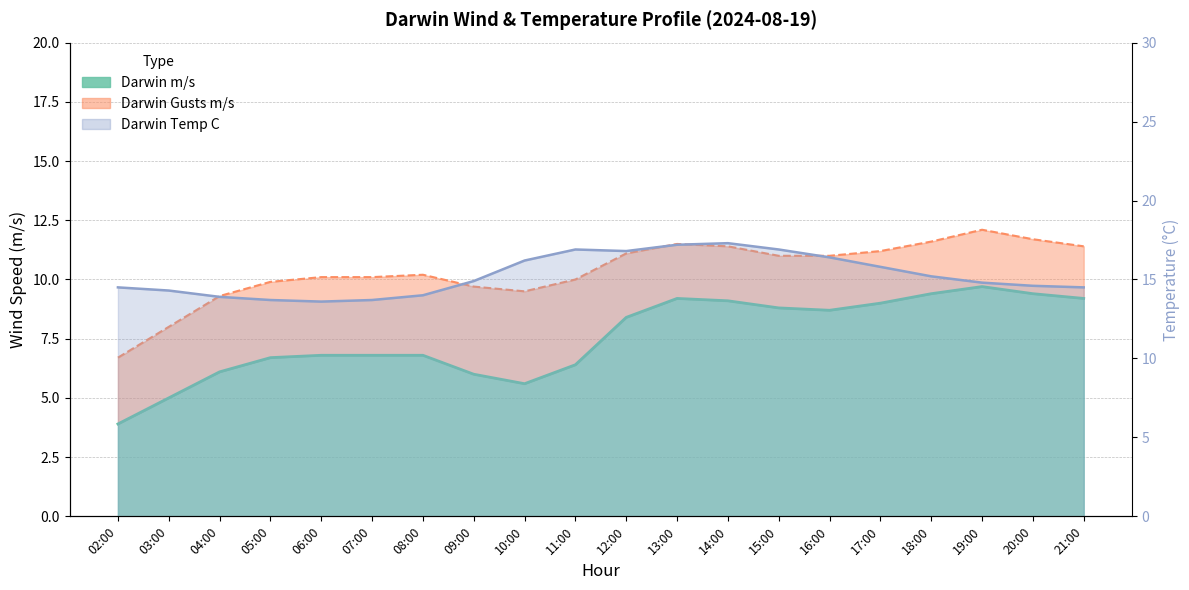

Which series has the largest range (max minus min)?

Darwin m/s